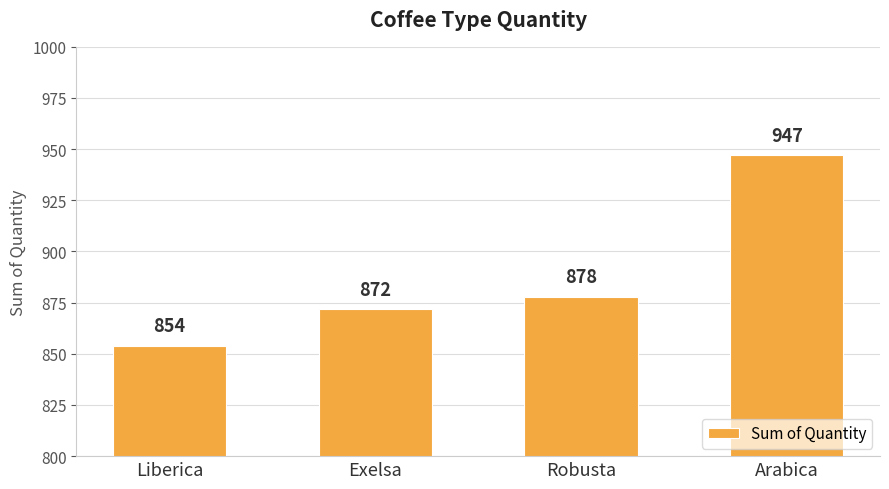

At which category does the chart reach its minimum across all series?

Liberica